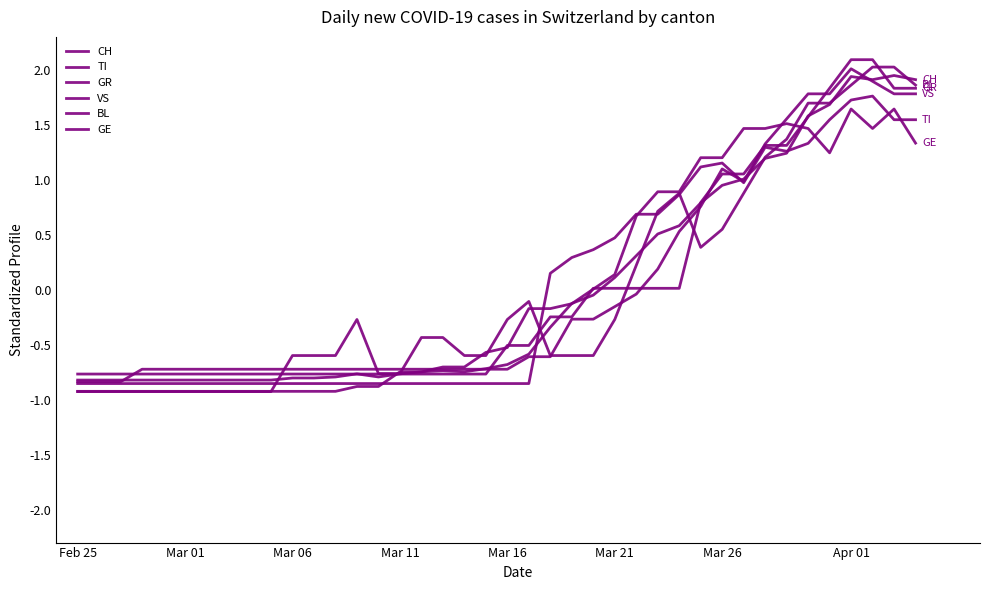

Does the chart display data point markers on the line(s)?

No